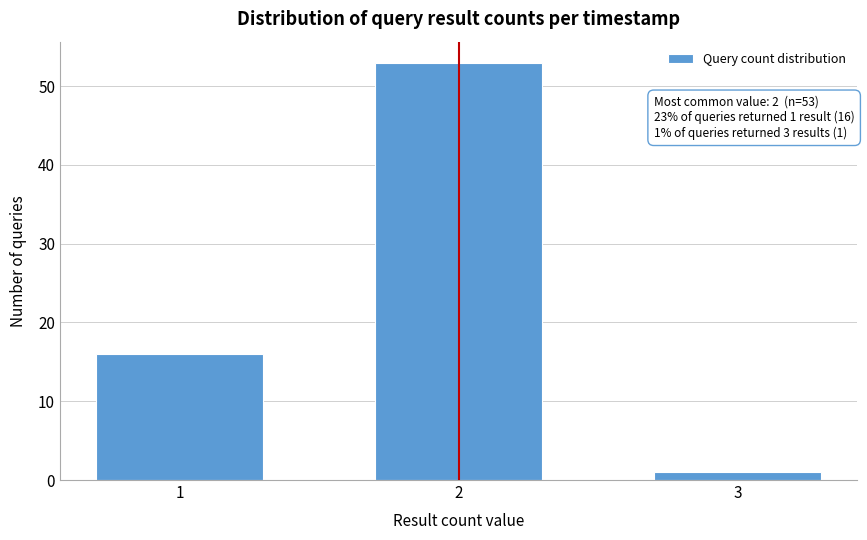

Reading left to right, what are all the values shown in this chart?

1=16	2=53	3=1